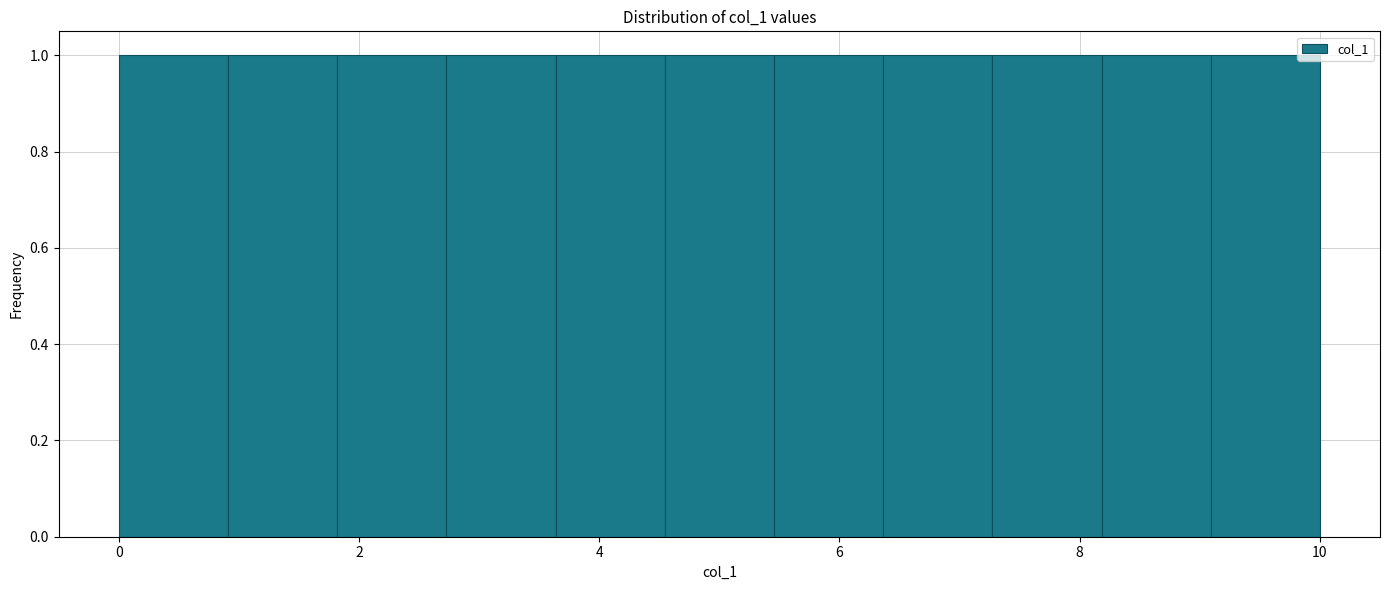

Reading left to right, list every bar in this chart as the range it spans on the x-axis followed by its height. Neither the bar edges nor the heights are printed on the chart, so give them approximately, as read against the axes.

0.0 to 1.0: 1
1.0 to 1.8: 1
1.8 to 2.8: 1
2.8 to 3.6: 1
3.6 to 4.6: 1
4.6 to 5.4: 1
5.4 to 6.4: 1
6.4 to 7.2: 1
7.2 to 8.2: 1
8.2 to 9.0: 1
9.0 to 10.0: 1